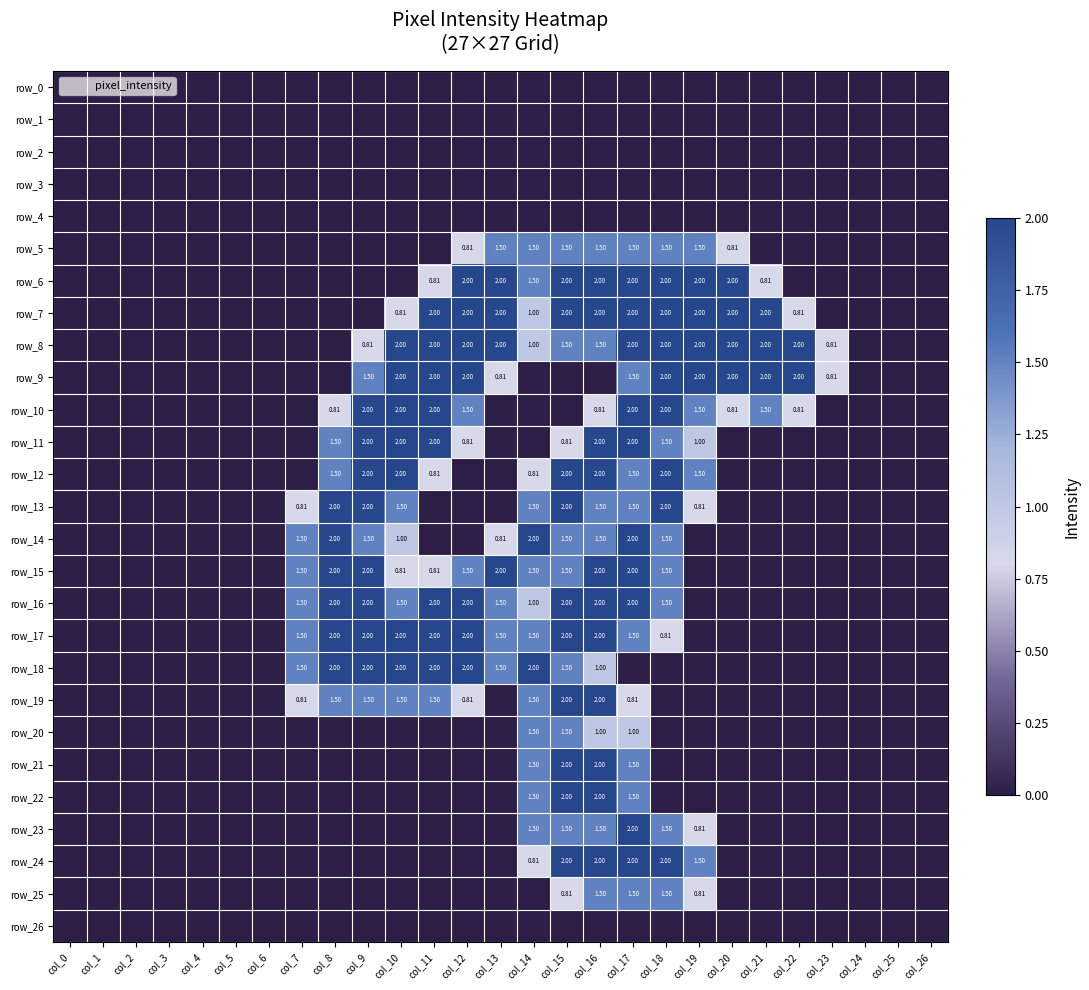

Count the number of data series in this chart.

27